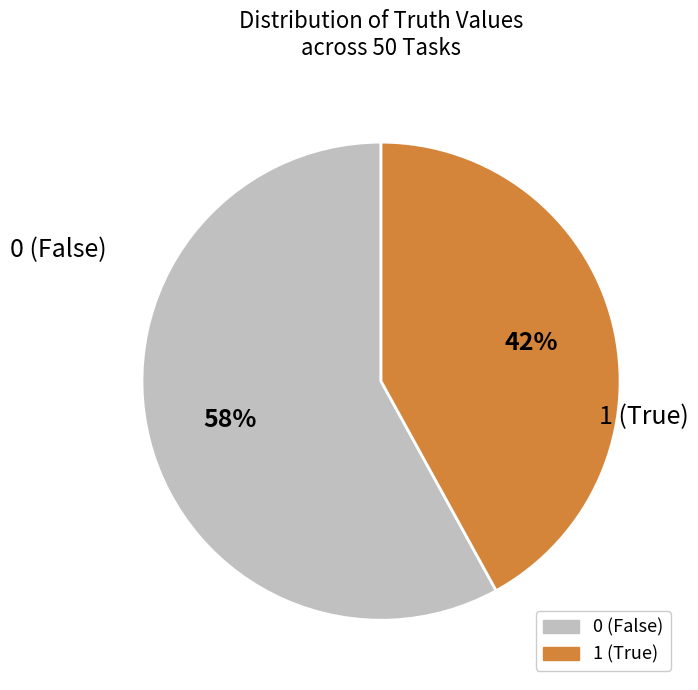

Is there a majority slice in this chart?

Yes